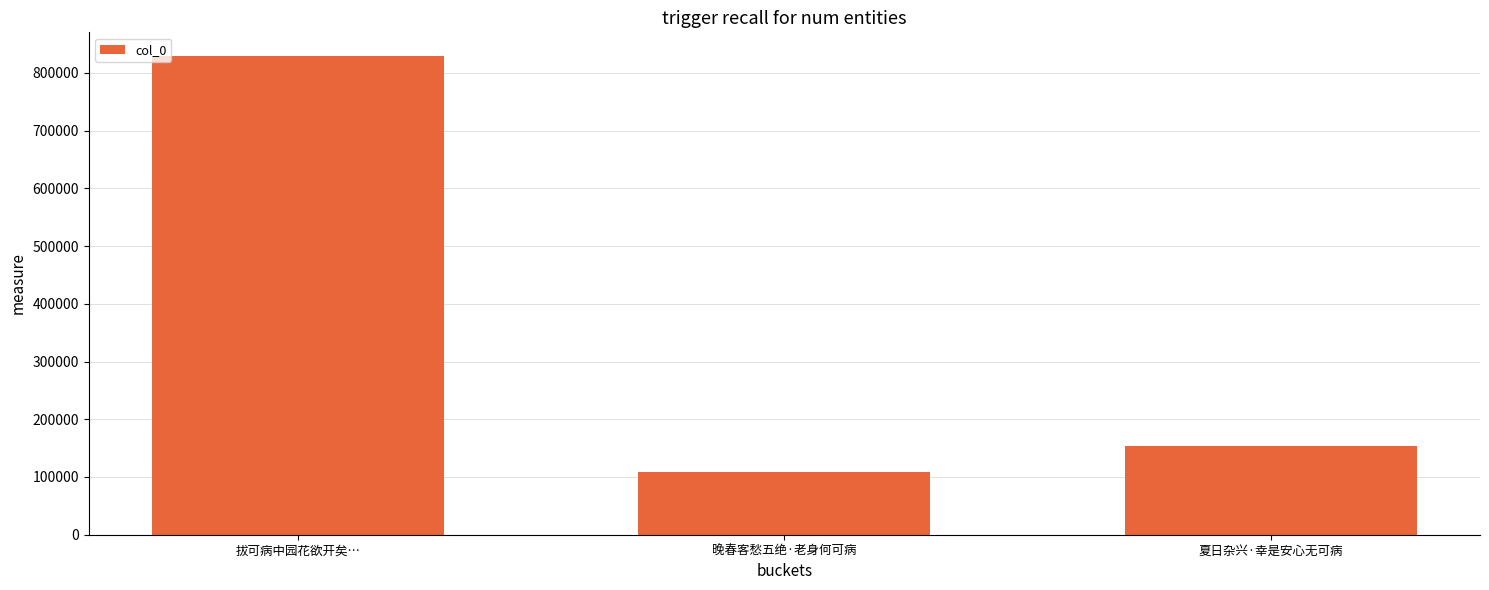

What position from the left is 拔可病中园花欲开矣…?

1